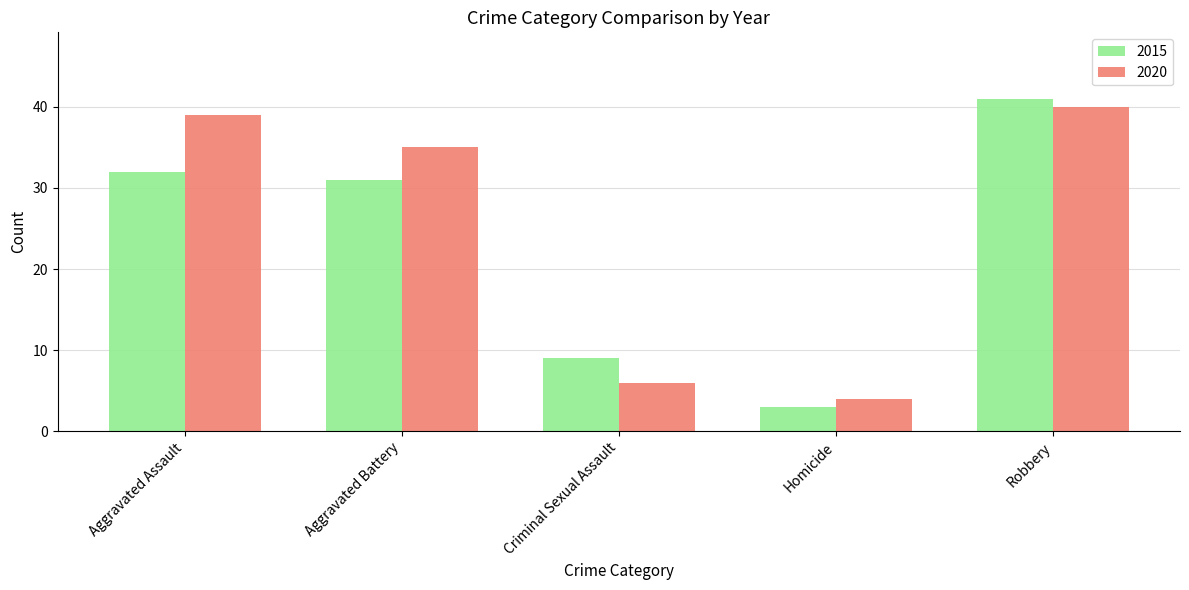

Which series has the widest spread of values?

2015